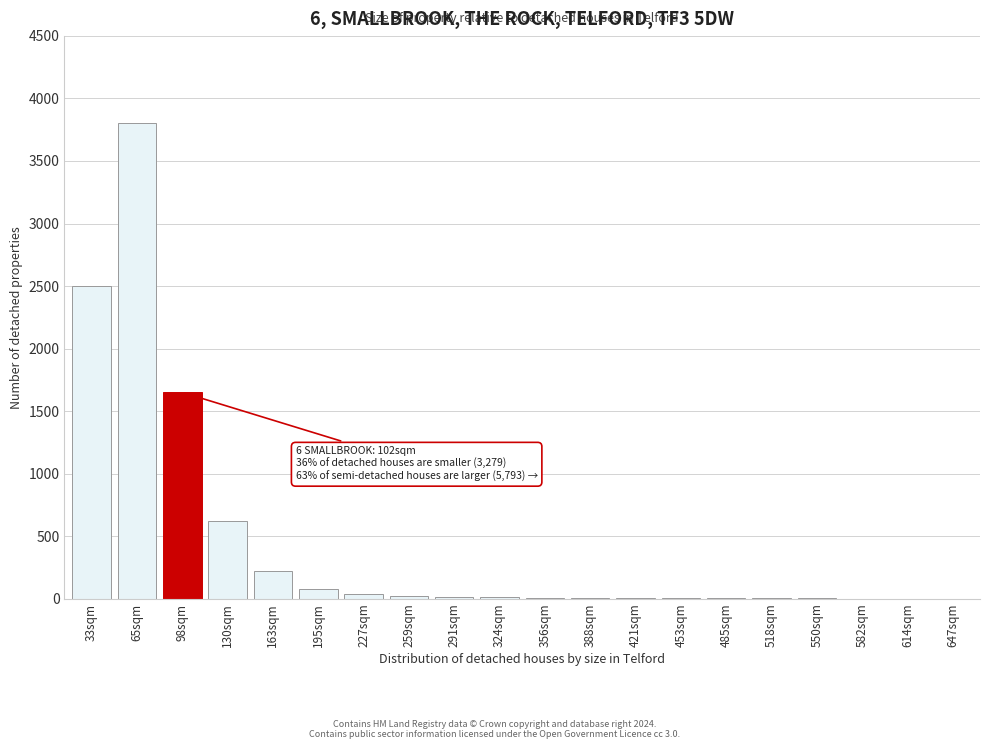

Where is the data nearest to the value 1900?

98sqm